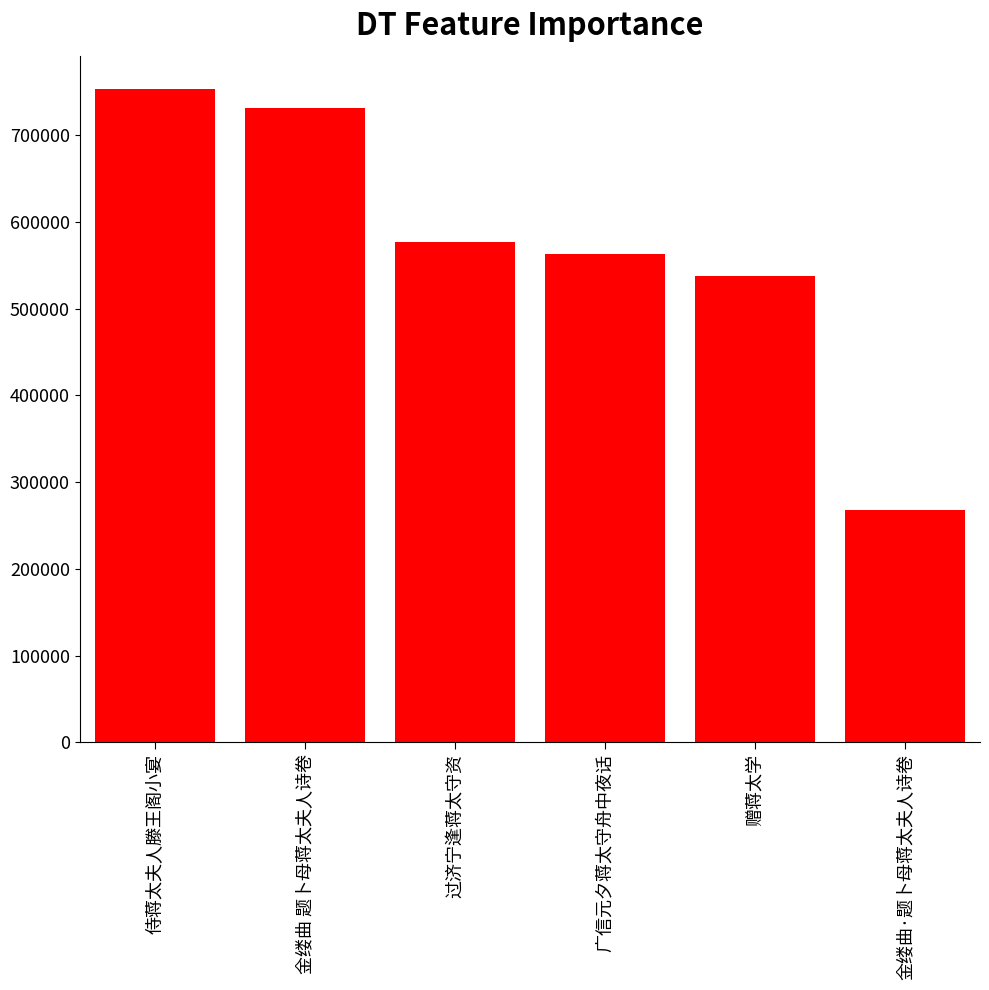

Rank the categories by value from lowest to highest.

金缕曲·题卜母蒋太夫人诗卷, 赠蒋太学, 广信元夕蒋太守舟中夜话, 过济宁逢蒋太守资, 金缕曲 题卜母蒋太夫人诗卷, 侍蒋太夫人滕王阁小宴